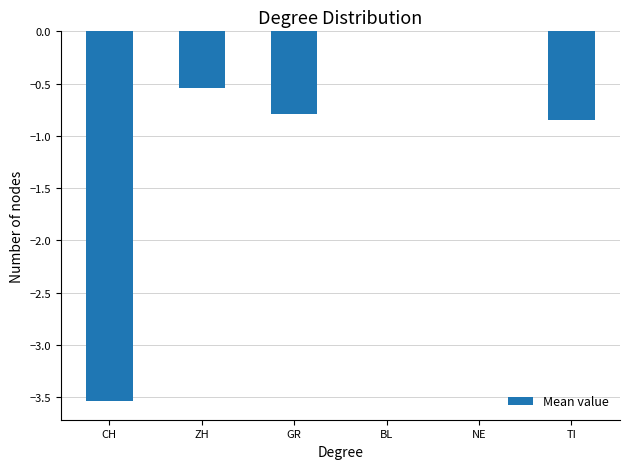

Which has a higher value, TI or BL?

BL